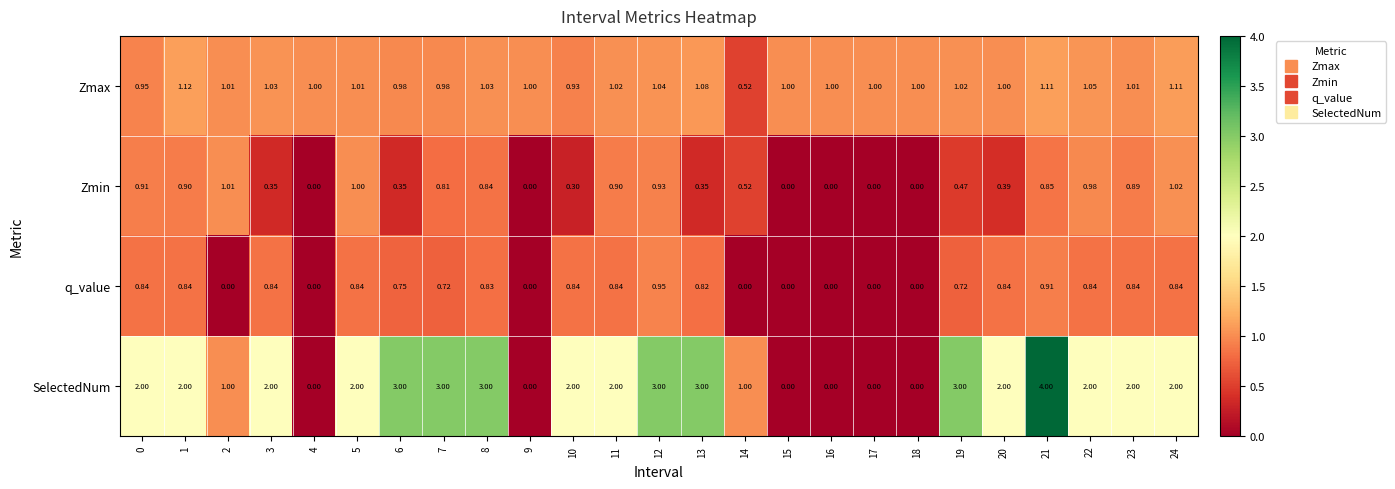

Which series has the largest range (max minus min)?

SelectedNum